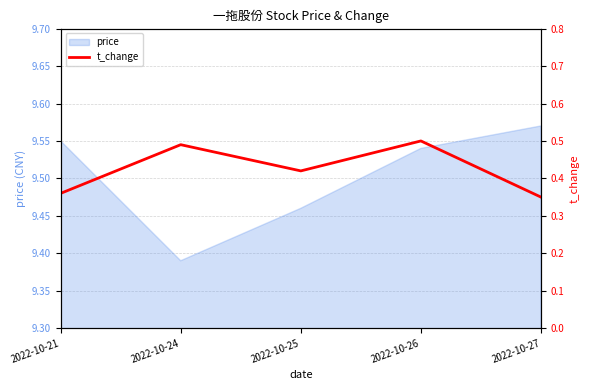

Count the values in the range 0 to 1.

5